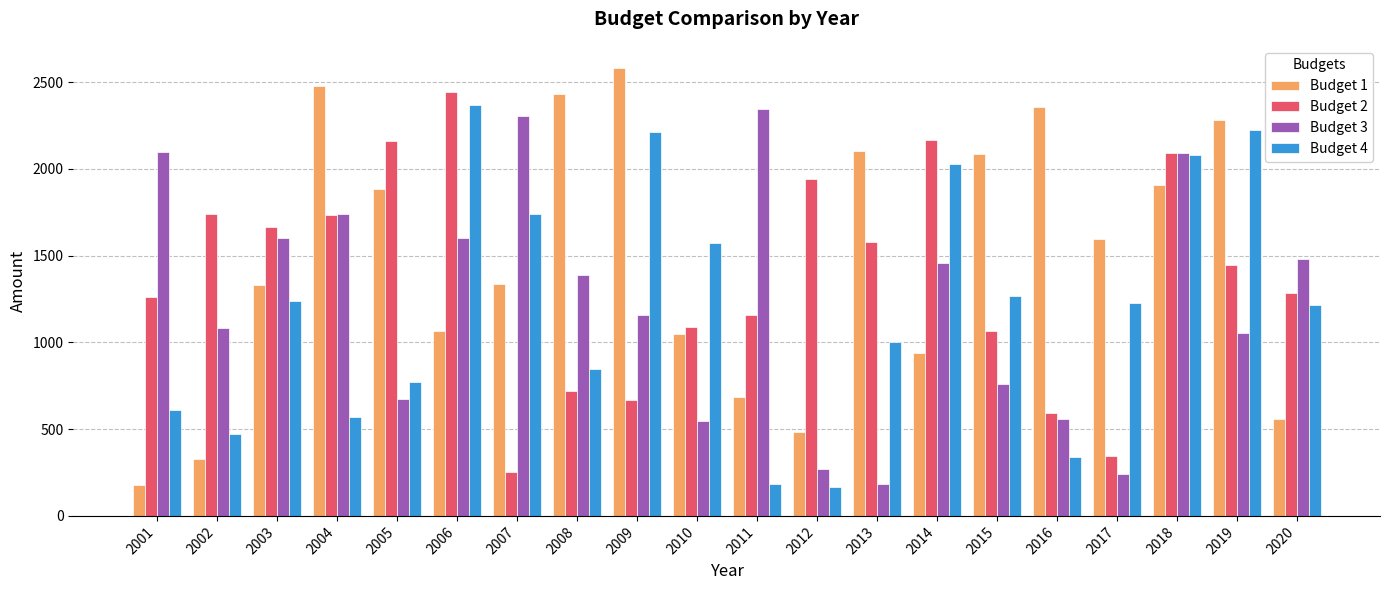

Which series has the widest spread of values?

Budget 1